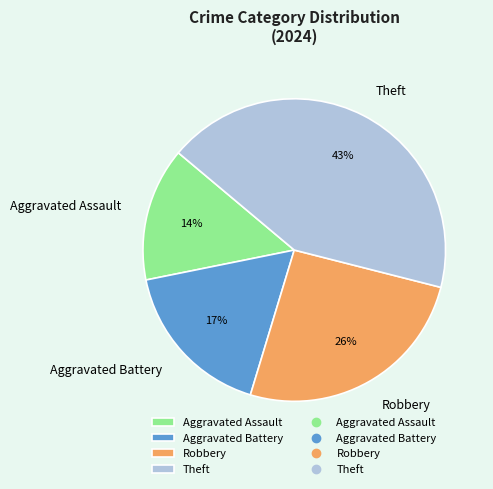

Approximately how many times larger is the value at Aggravated Assault compared to Theft?

0.3